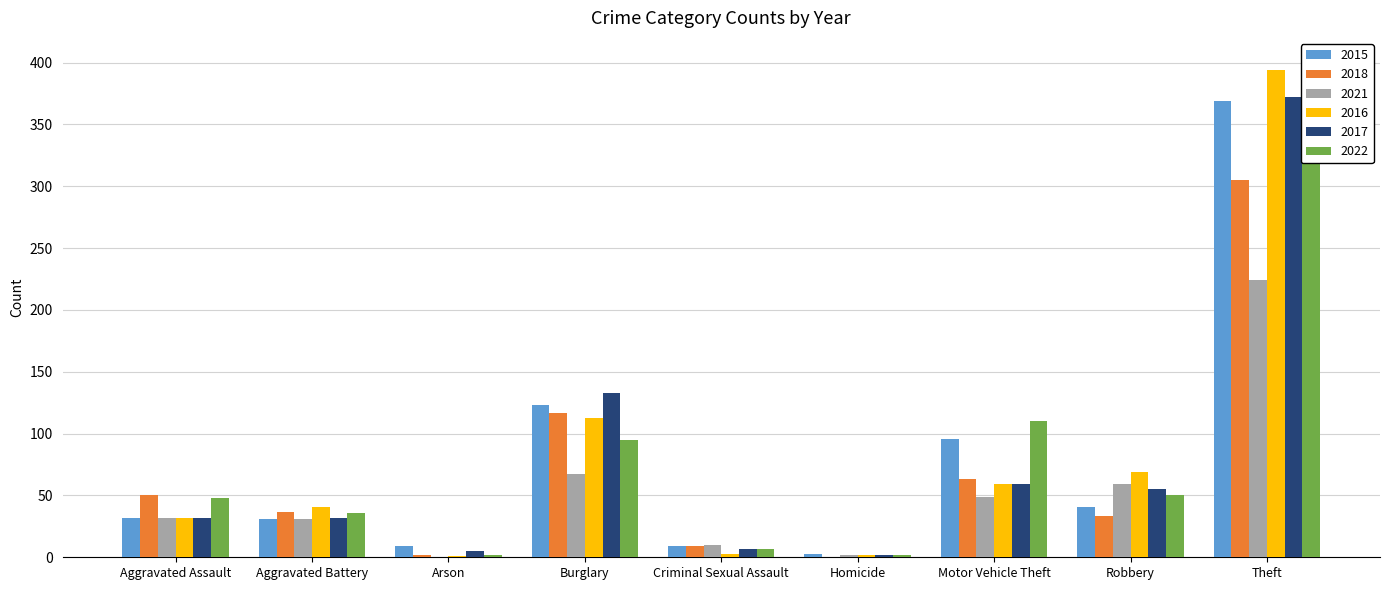

At Theft, list the series in order from largest to smallest.

2016, 2017, 2022, 2015, 2018, 2021